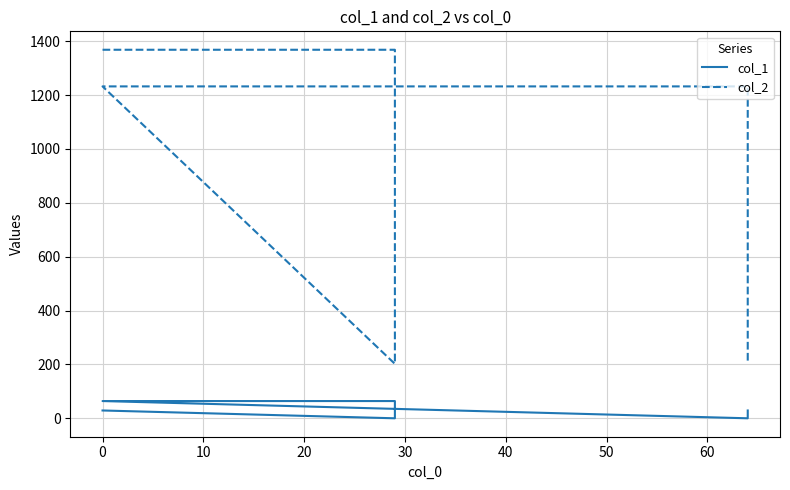

What is the maximum value for col_1?

64